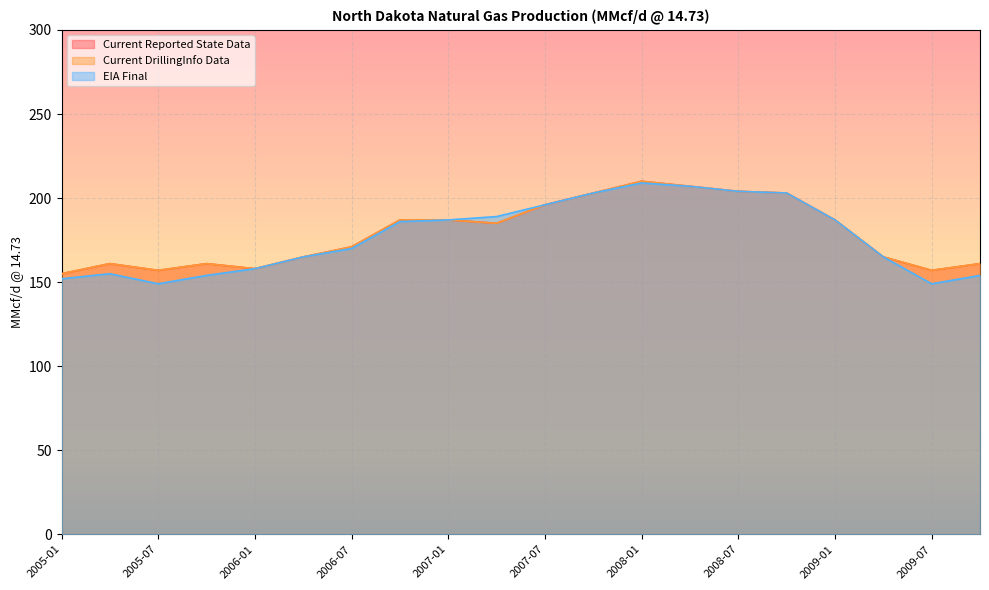

Which series changed the most between 2005-04 and 2009-07?

EIA Final